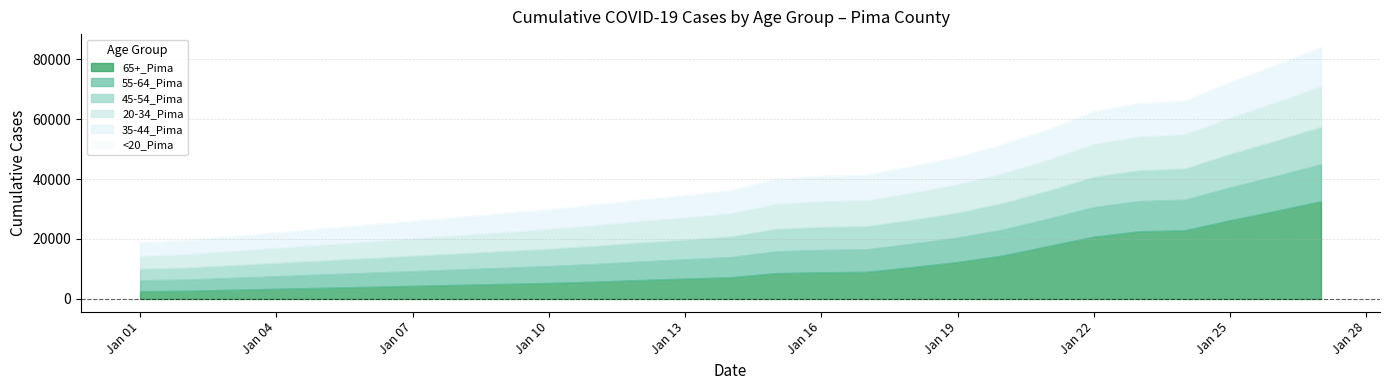

Which series changed the most between 4 and 6?

65+_Pima